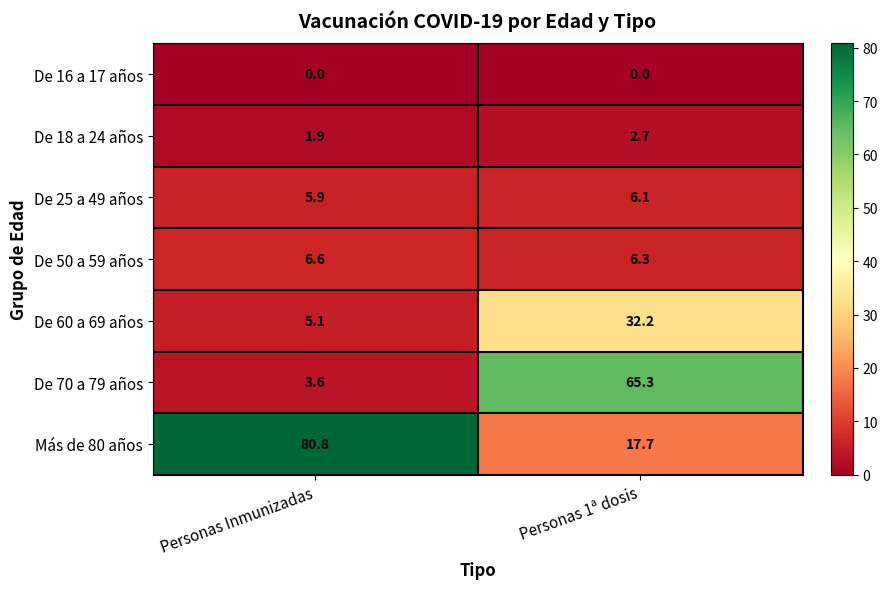

Reading left to right, transcribe all the data shown in this chart.

De 16 a 17 años: Personas Inmunizadas=0.0	Personas 1ª dosis=0.0
De 18 a 24 años: Personas Inmunizadas=1.9	Personas 1ª dosis=2.7
De 25 a 49 años: Personas Inmunizadas=5.9	Personas 1ª dosis=6.1
De 50 a 59 años: Personas Inmunizadas=6.6	Personas 1ª dosis=6.3
De 60 a 69 años: Personas Inmunizadas=5.1	Personas 1ª dosis=32.2
De 70 a 79 años: Personas Inmunizadas=3.6	Personas 1ª dosis=65.3
Más de 80 años: Personas Inmunizadas=80.8	Personas 1ª dosis=17.7